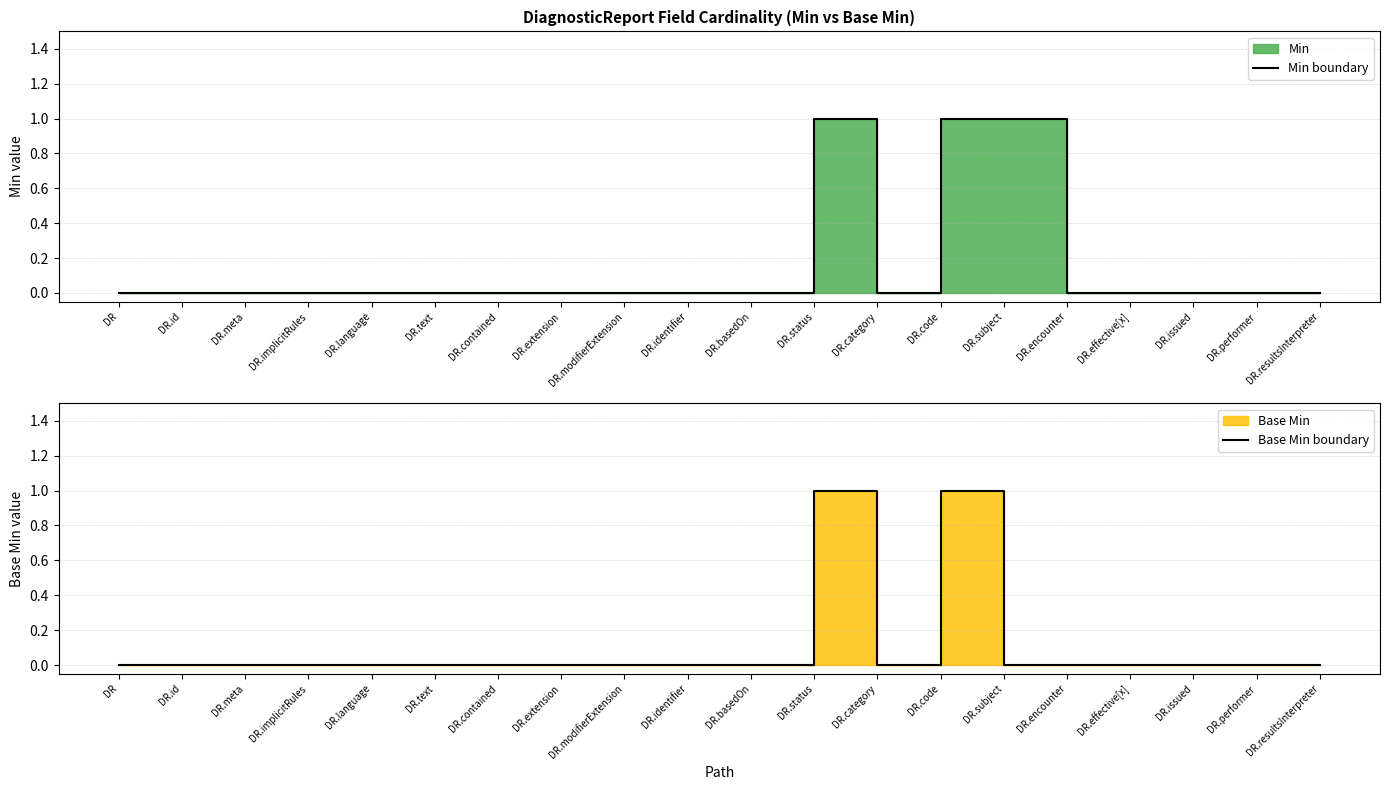

True or false: Min boundary and Base Min boundary intersect in this chart.

False